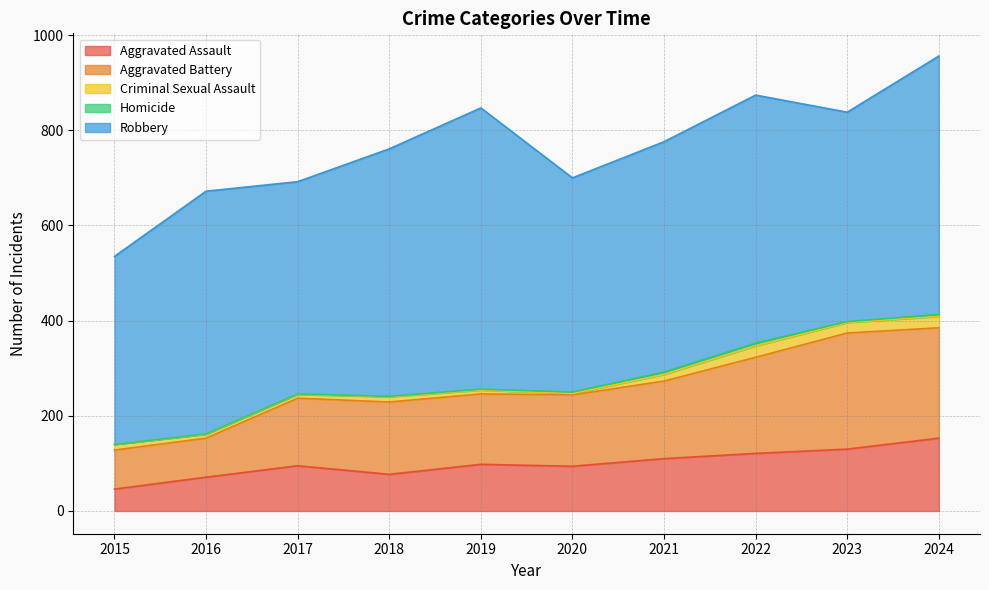

Reading right to left, what are all the values shown in this chart?

Aggravated Assault: 2024=153	2023=130	2022=121	2021=110	2020=94	2019=98	2018=77	2017=95	2016=71	2015=46
Aggravated Battery: 2024=232	2023=244	2022=202	2021=163	2020=150	2019=148	2018=152	2017=142	2016=82	2015=82
Criminal Sexual Assault: 2024=24	2023=22	2022=24	2021=14	2020=3	2019=8	2018=11	2017=8	2016=8	2015=12
Homicide: 2024=4	2023=2	2022=6	2021=5	2020=3	2019=2	2018=1	2017=1	2016=1	2015=0
Robbery: 2024=543	2023=440	2022=521	2021=484	2020=450	2019=591	2018=520	2017=446	2016=510	2015=395